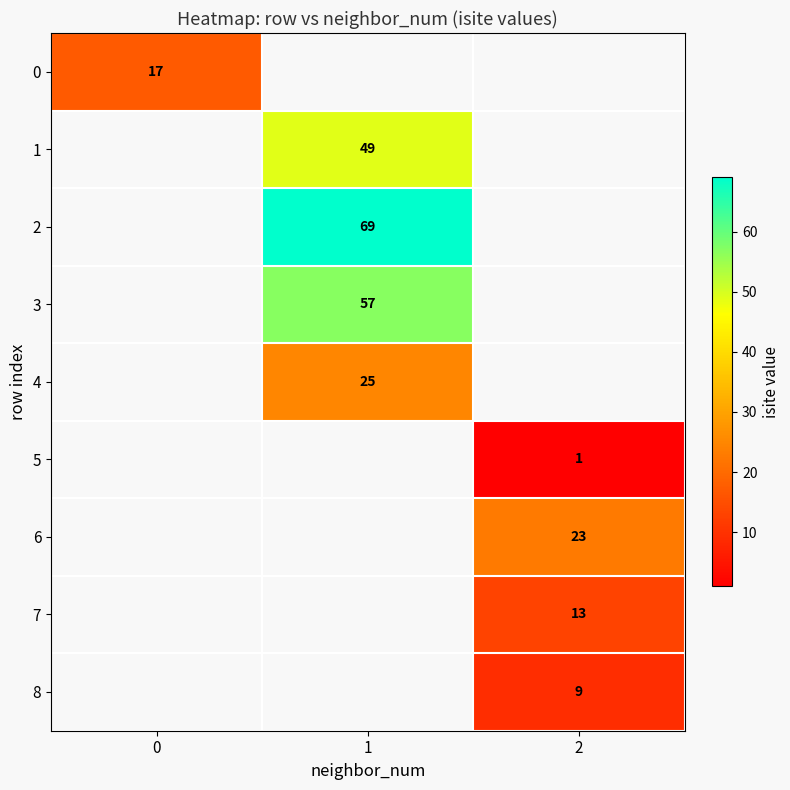

Is it true that 6 equals 23 at 2?

True